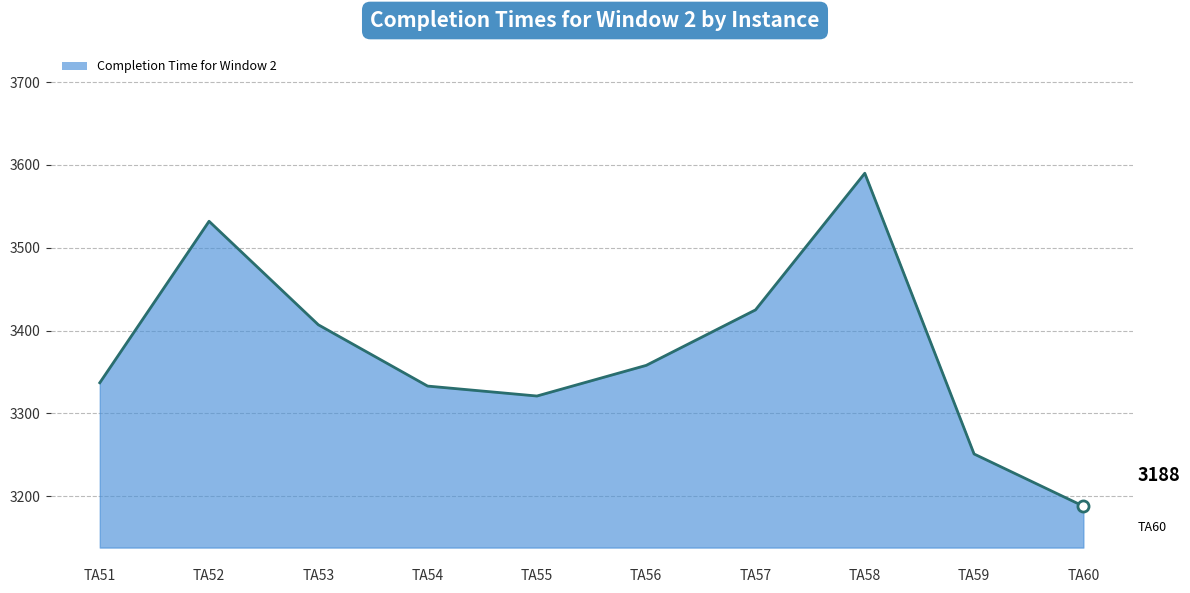

What is the average value?

3374